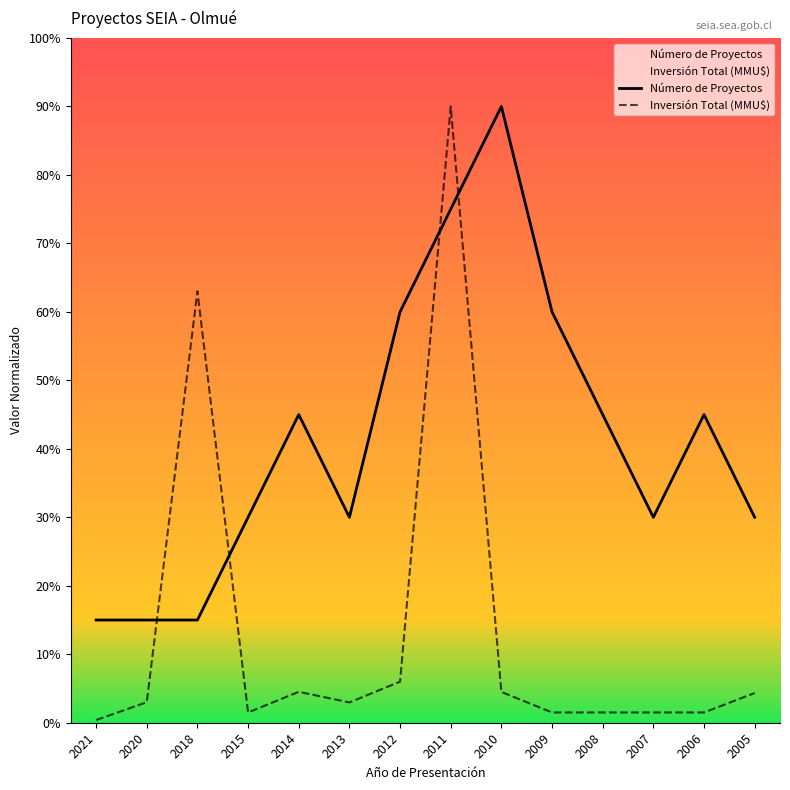

Read the Inversión Total (MMU$) value at 2015.

1.5